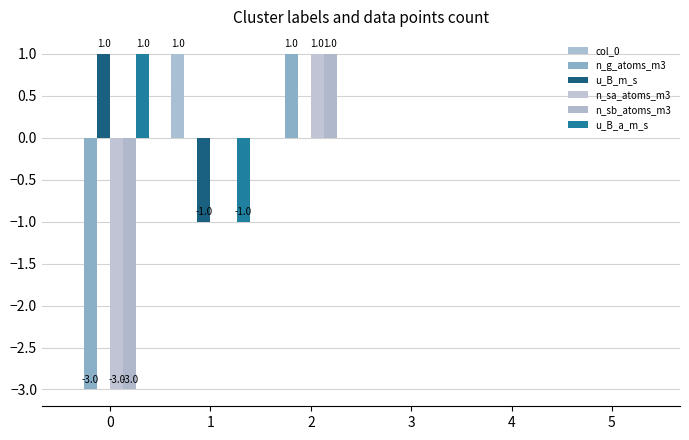

Which has a higher value, 3 or 1?

1